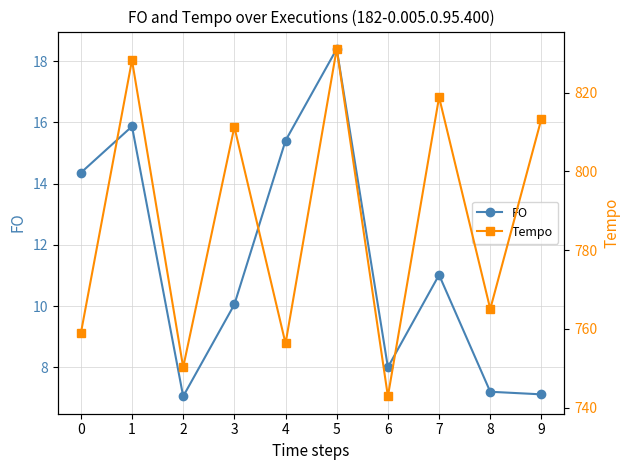

What value does the Tempo series have at 6?

742.9